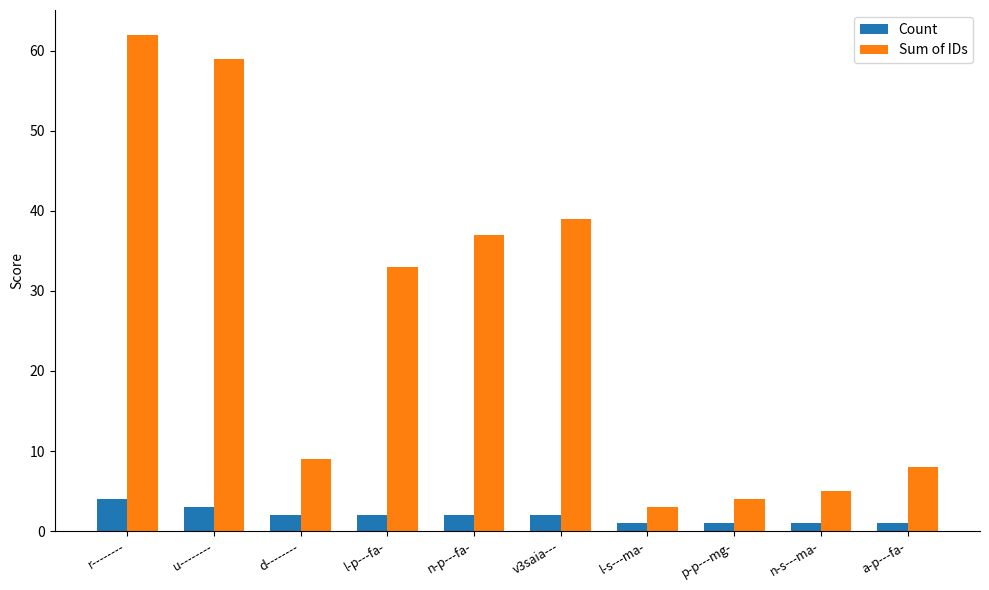

List the labels in order of Sum of IDs value, largest first.

r--------, u--------, v3saia---, n-p---fa-, l-p---fa-, d--------, a-p---fa-, n-s---ma-, p-p---mg-, l-s---ma-